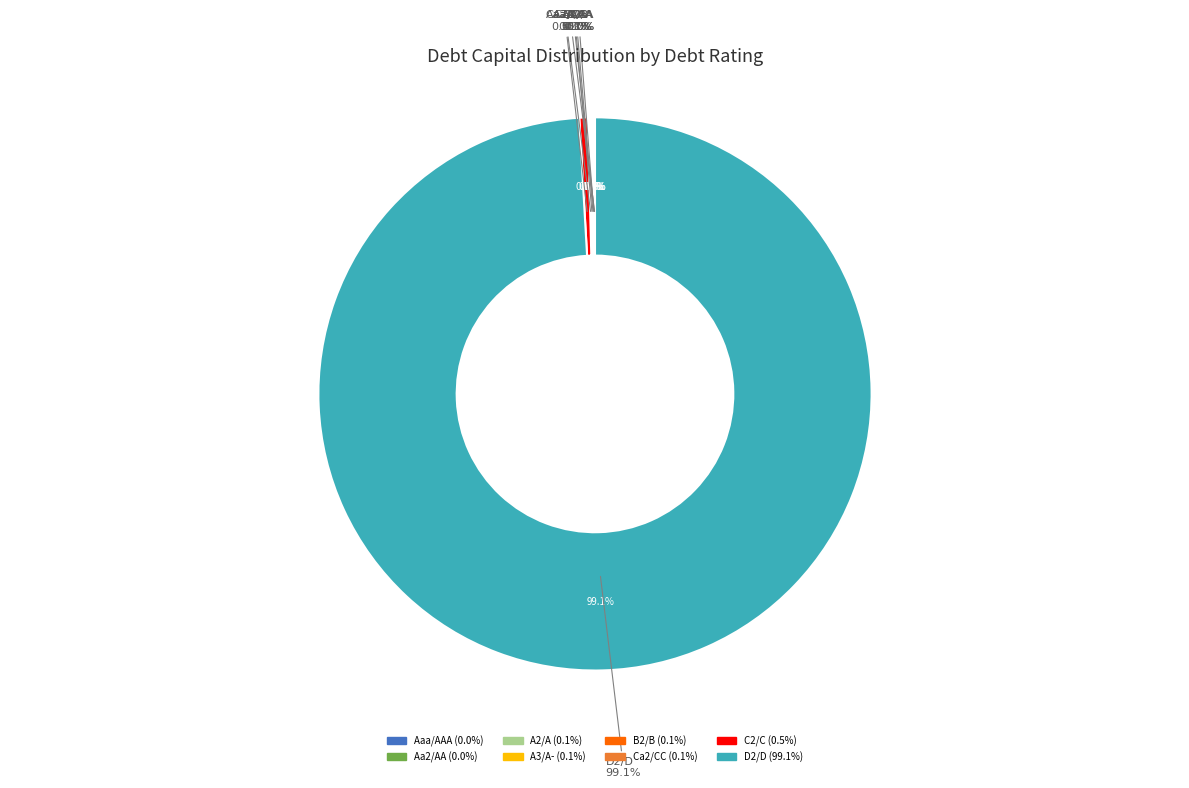

Which category has the smallest portion of the pie?

Aaa/AAA